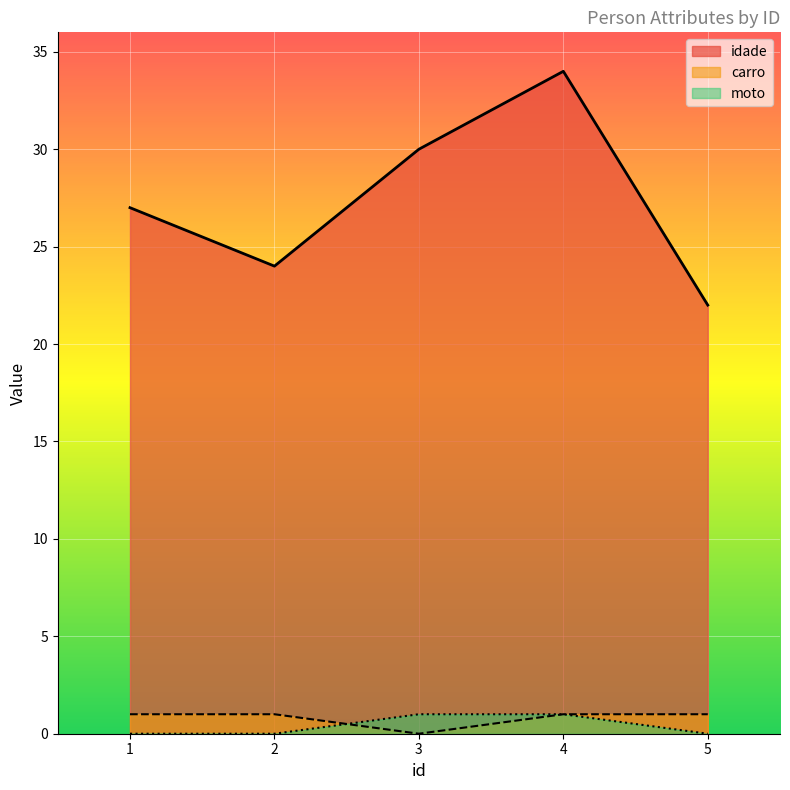

Which series has the largest total across all categories?

idade